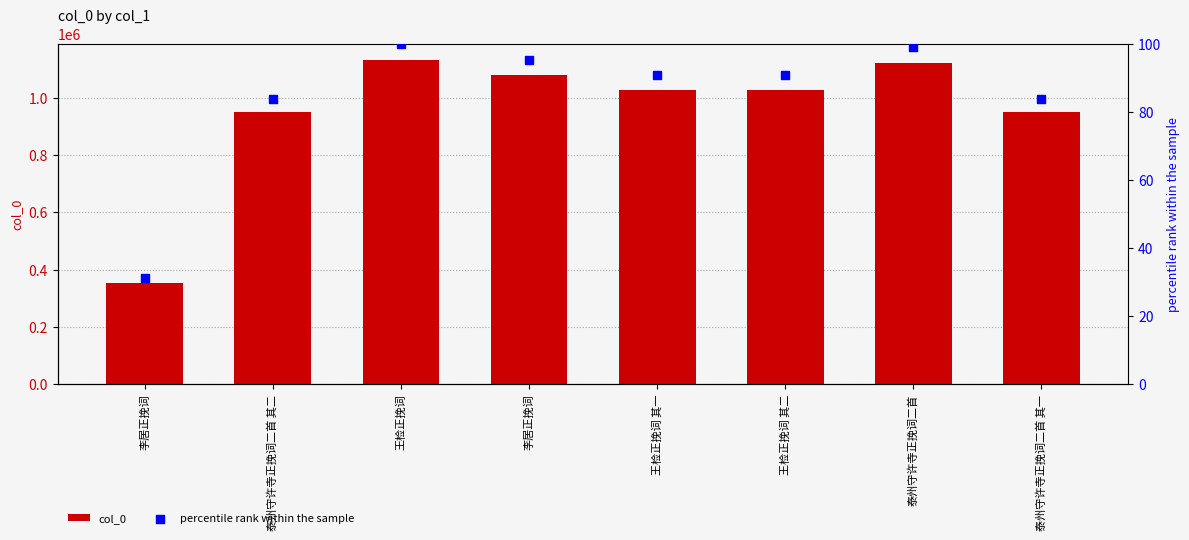

Which series contains the lowest Y value?

percentile rank within the sample